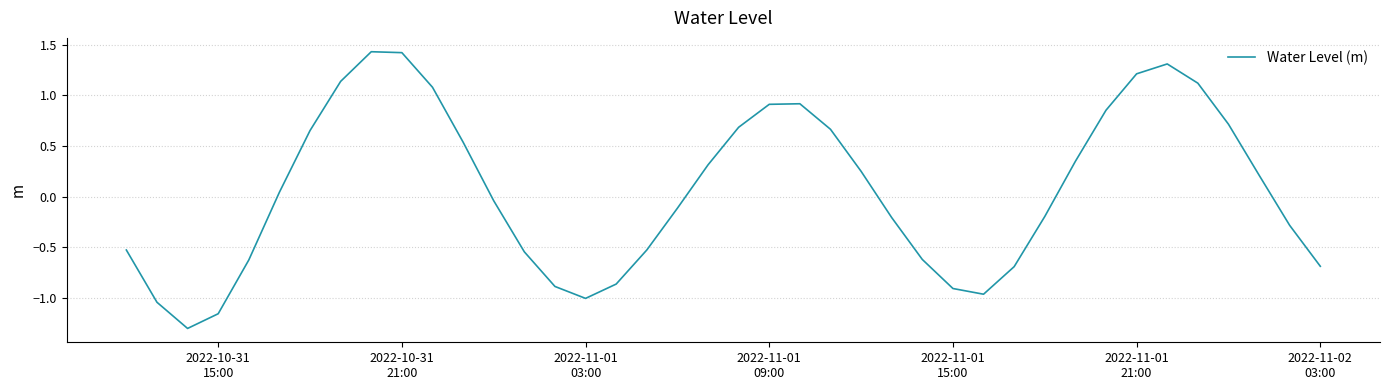

Count the number of data series in this chart.

1